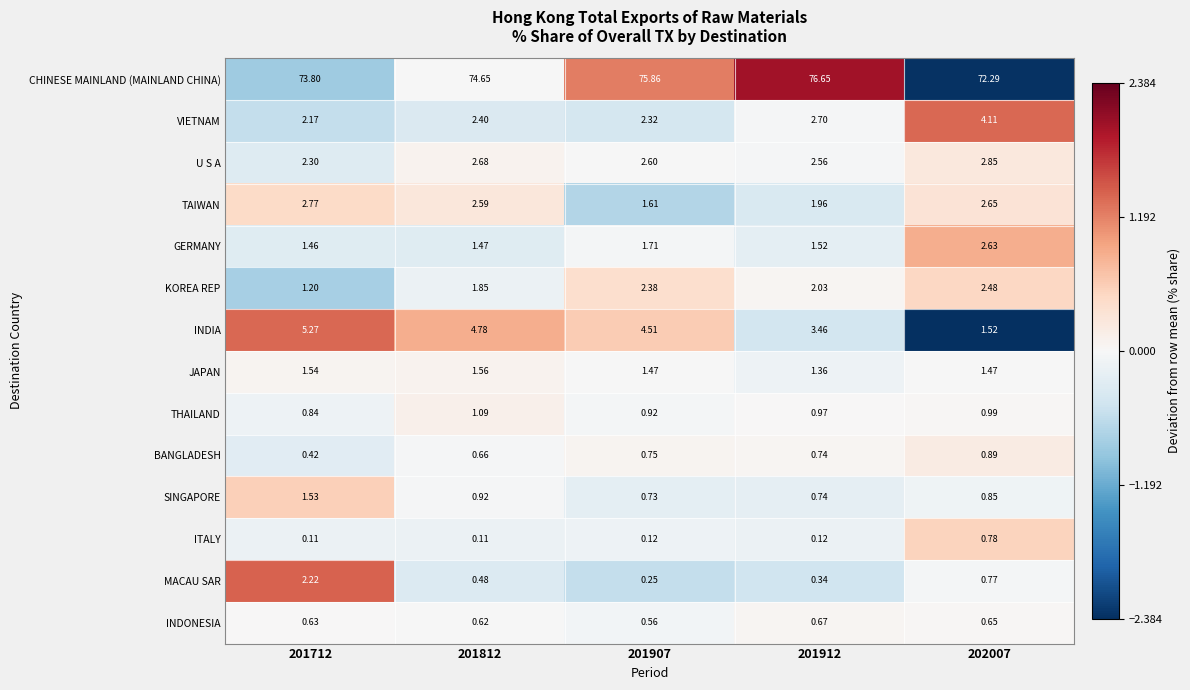

What is the total value across all series at 201907?

95.8